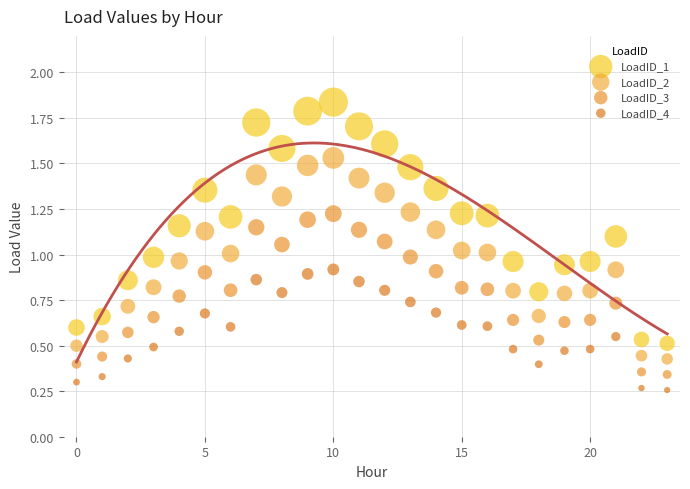

Which series contains the highest Y value?

LoadID_1